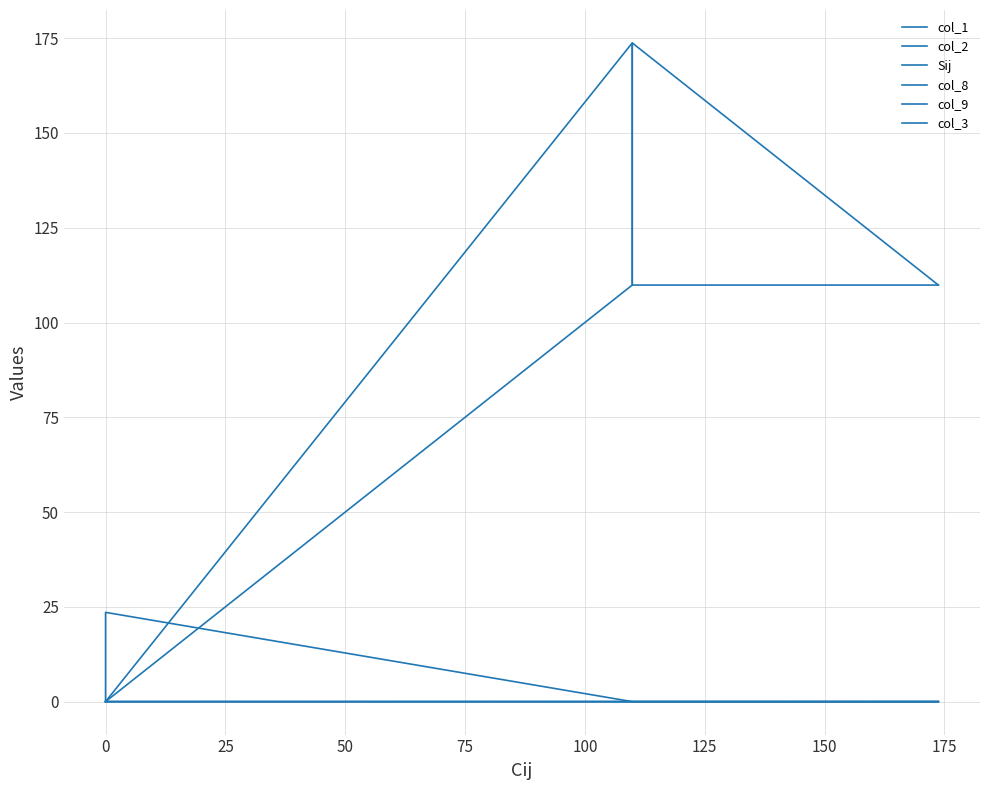

Between 75 and 100, which series saw the biggest shift?

col_1